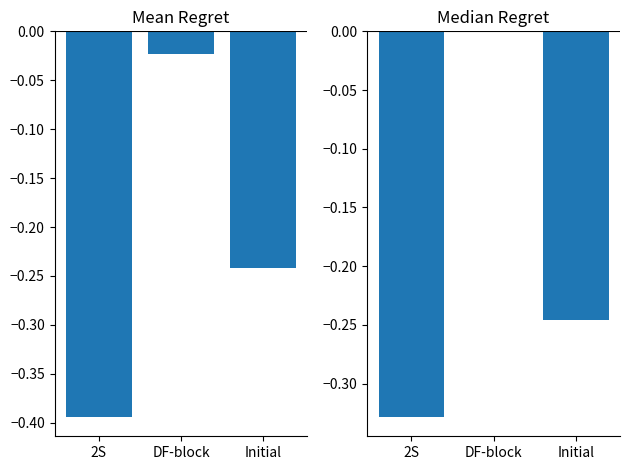

Which series changed the most between 2S and DF-block?

Mean Regret